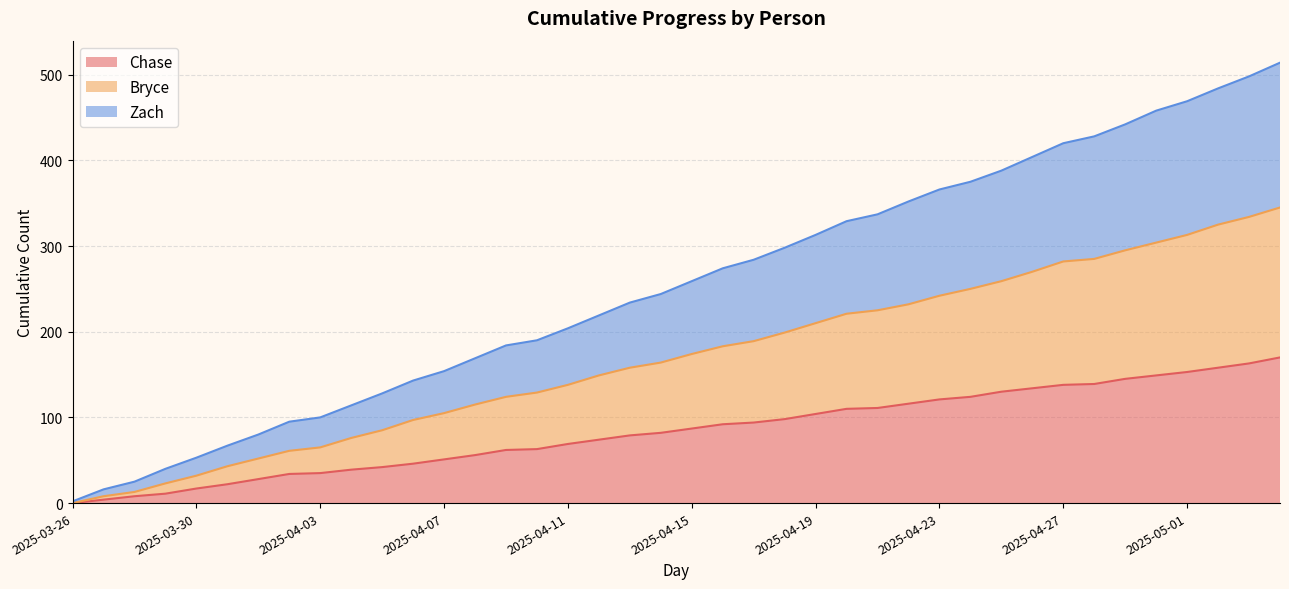

How many lines are shown in the chart?

3